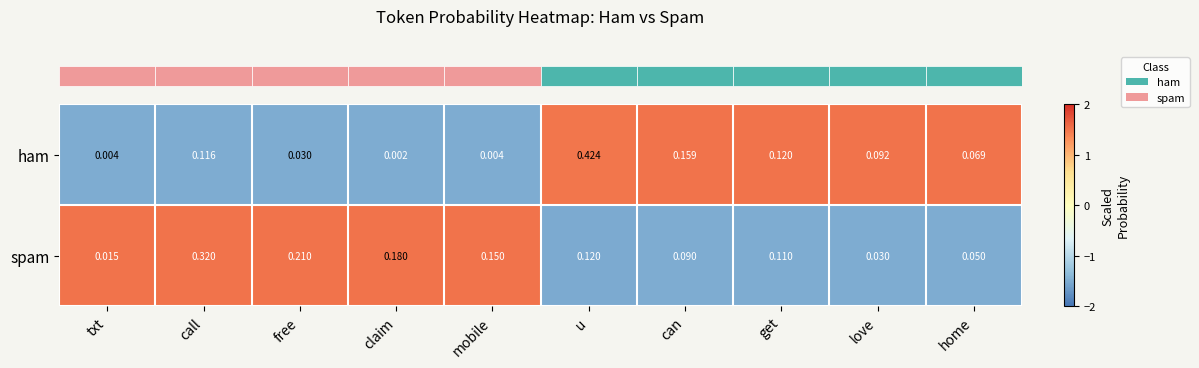

Which series has the largest total across all categories?

spam